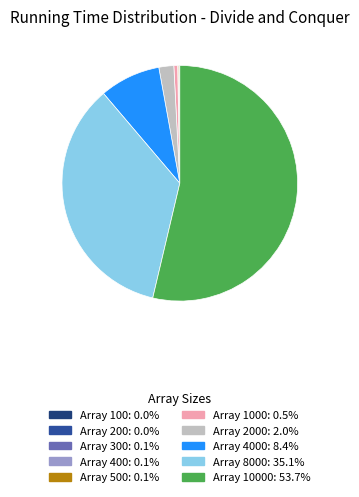

Is there a majority slice in this chart?

Yes